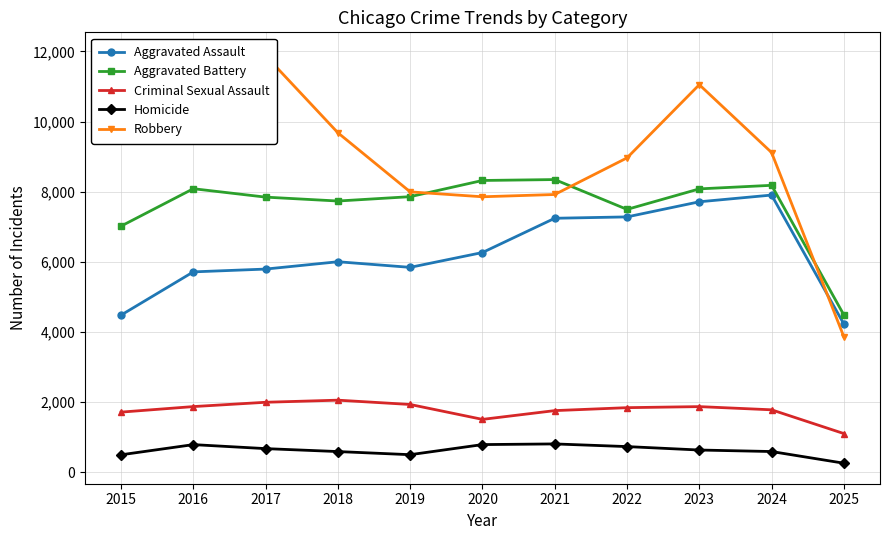

How many times do Robbery and Aggravated Assault cross each other?

1